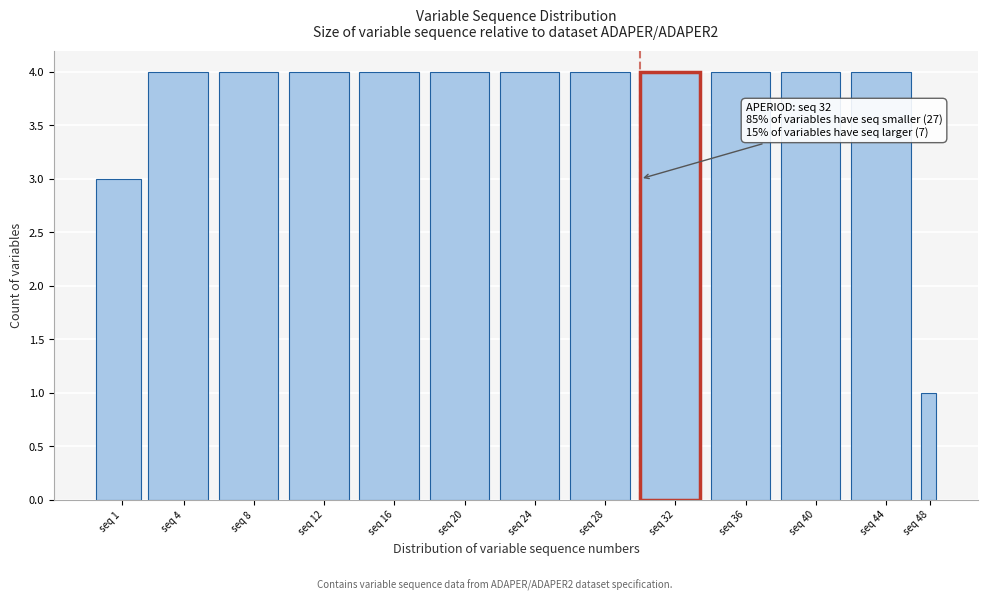

Reading left to right, extract all data points from this chart.

3	4	4	4	4	4	4	4	4	4	4	4	1